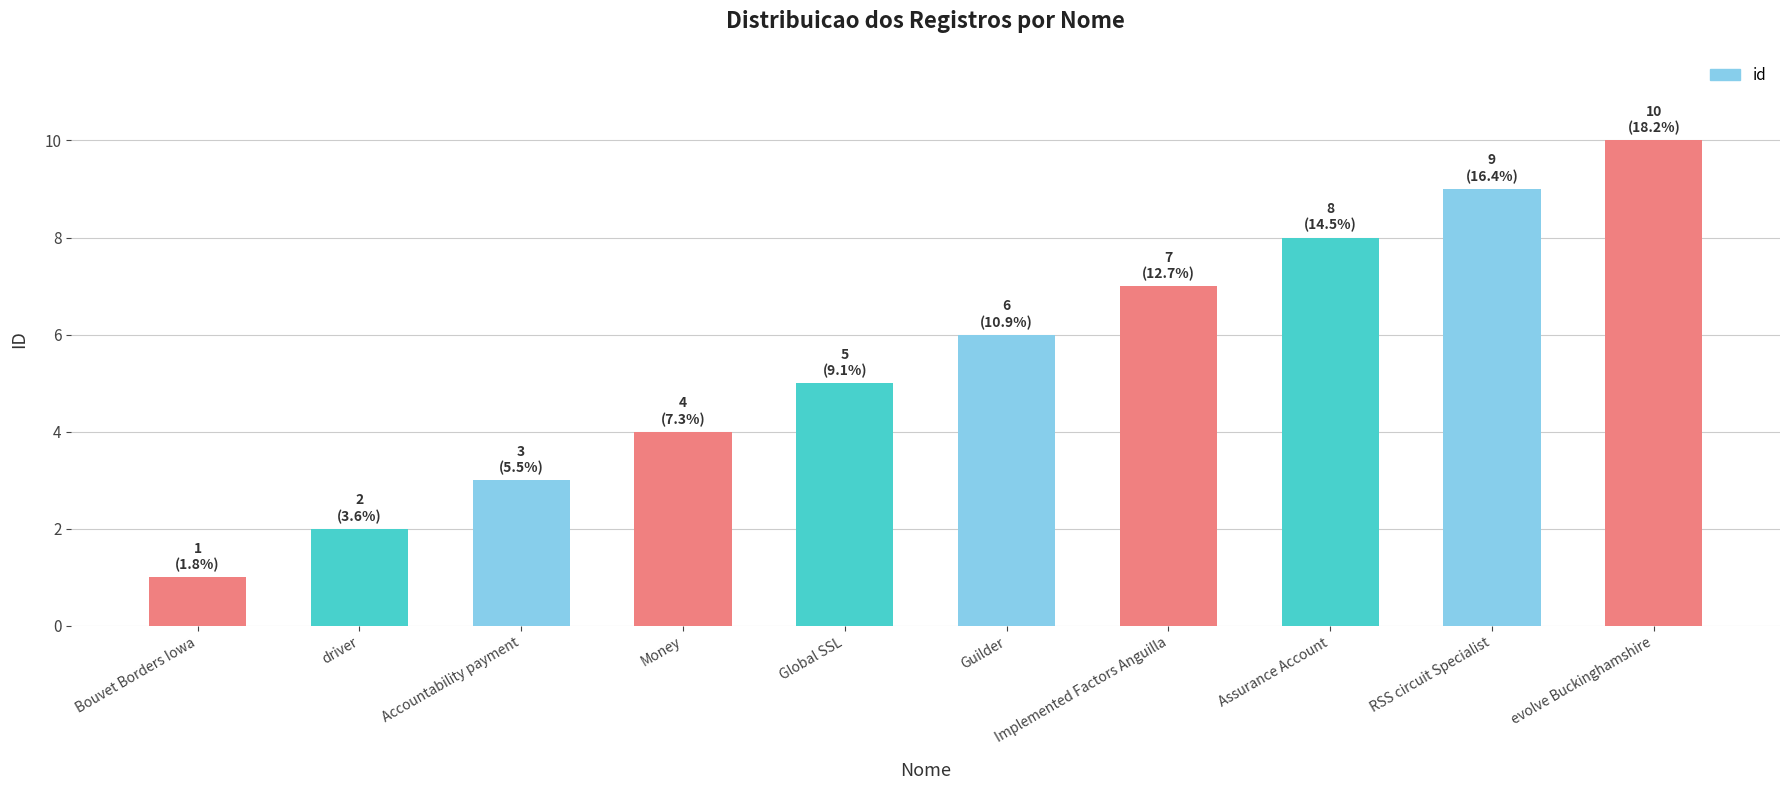

What is the value of the 1st bar from the left?

1